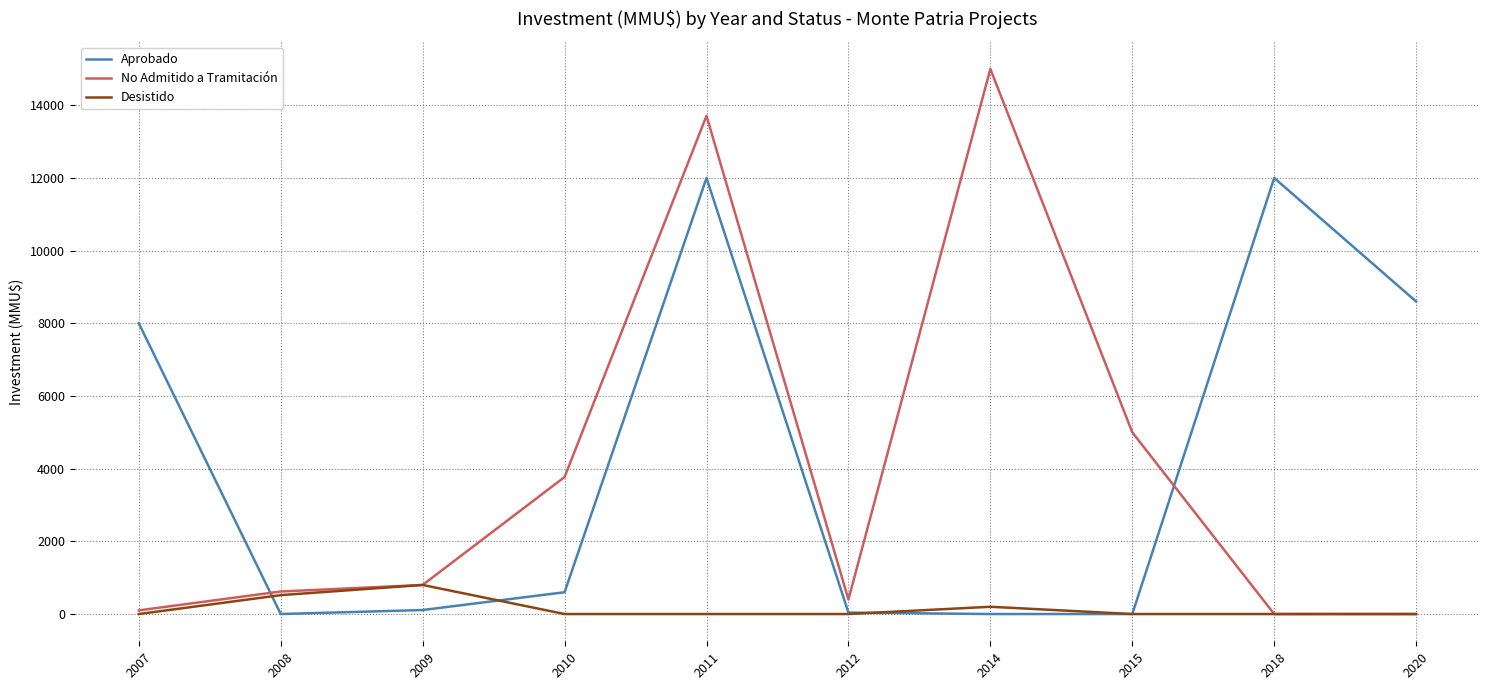

At which label is No Admitido a Tramitación closest to 7500?

2015